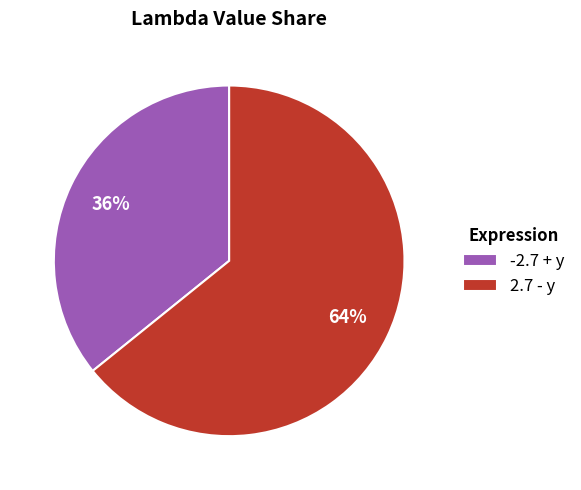

Is there any slice that represents more than half of the pie?

Yes